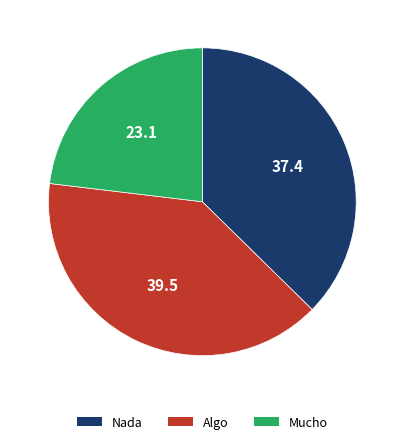

What is the smallest slice in the pie chart?

Mucho